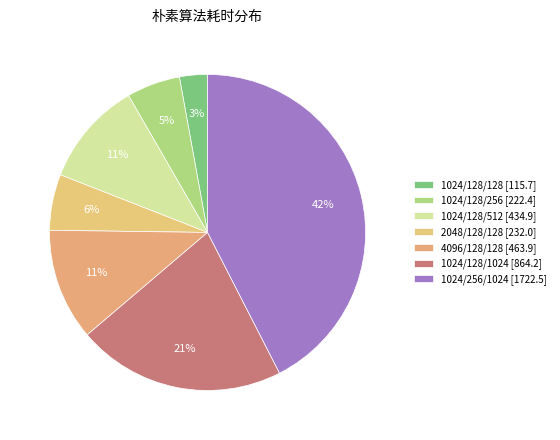

How many segments does this pie chart have?

7